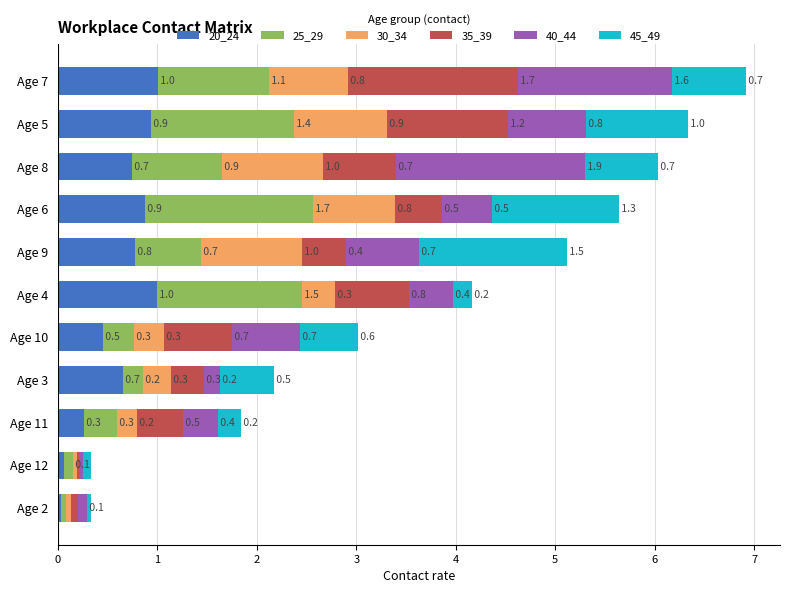

At which category is the sum across all series the highest?

Age 7